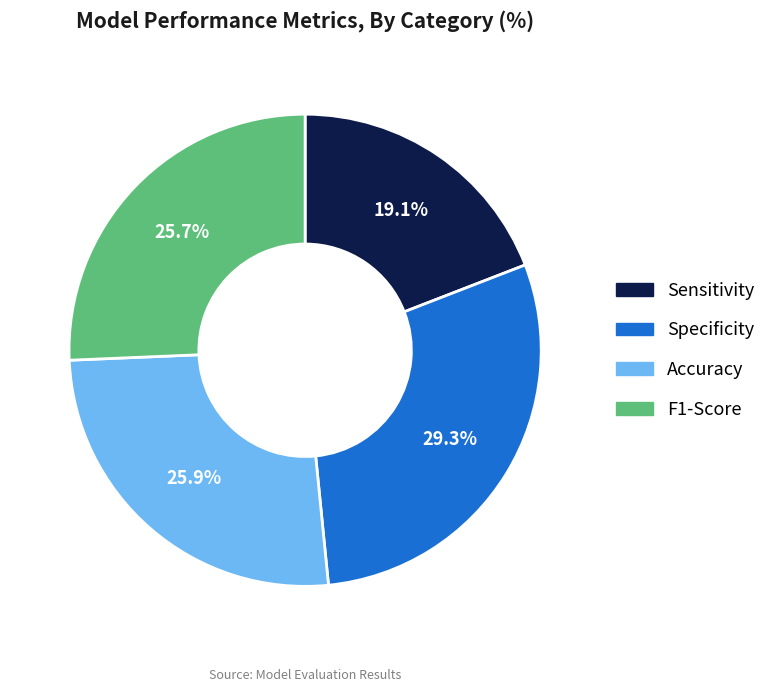

Which slice is the largest?

Specificity